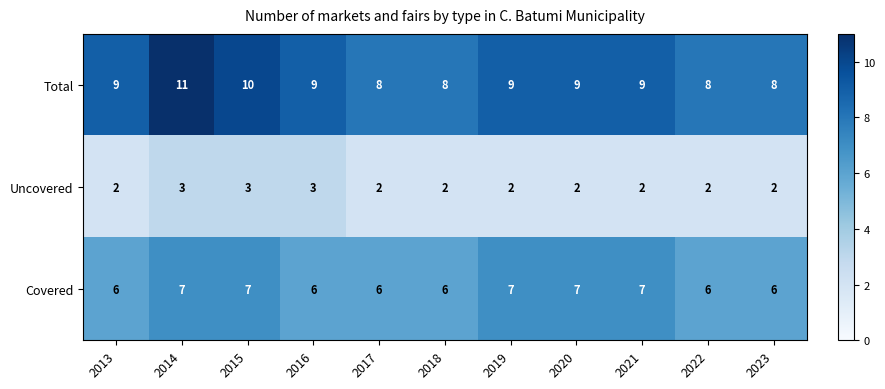

True or false: Total has a value of 15 at 2020.

False